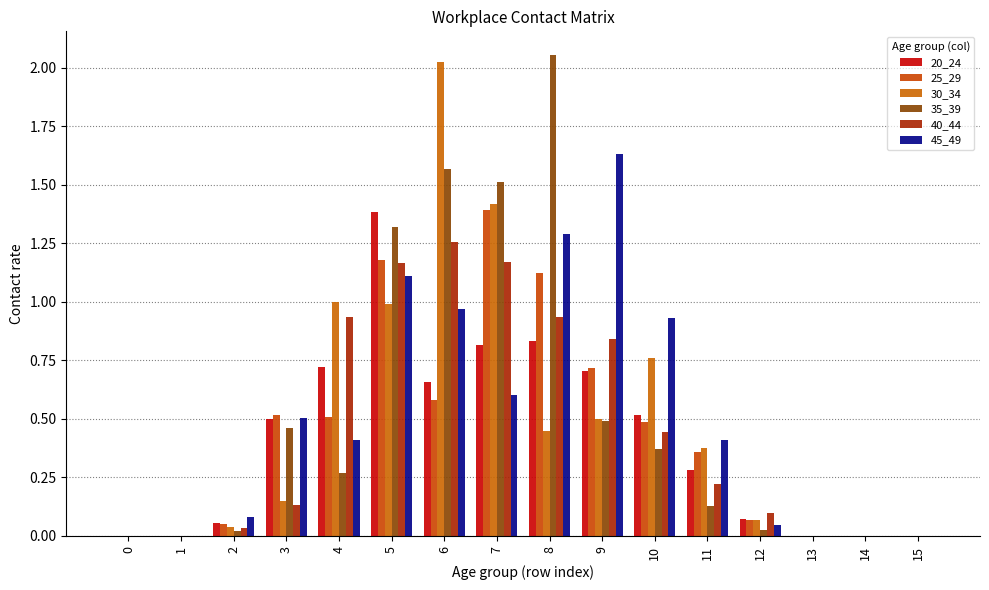

Rank the series at 7 from lowest to highest value.

45_49, 20_24, 40_44, 25_29, 30_34, 35_39